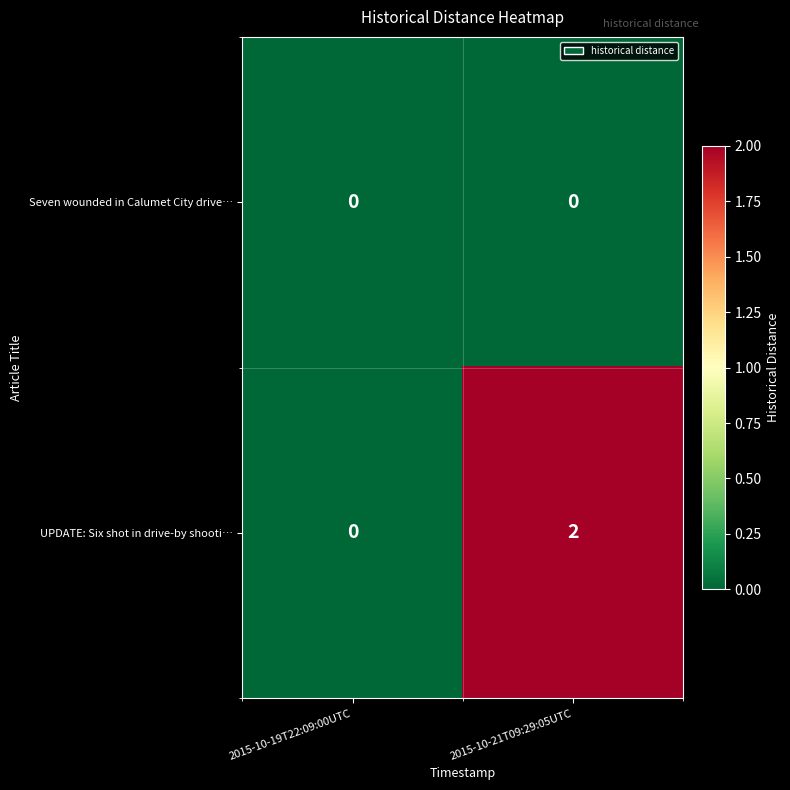

List the series in order of their overall mean, lowest first.

Seven wounded in Calumet City drive…, UPDATE: Six shot in drive-by shooti…